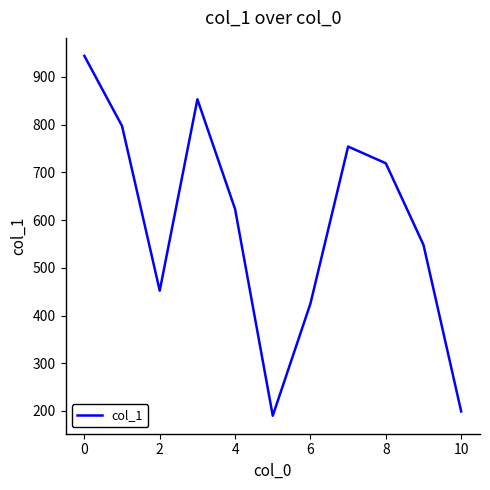

What is the difference between the maximum and minimum values?

754